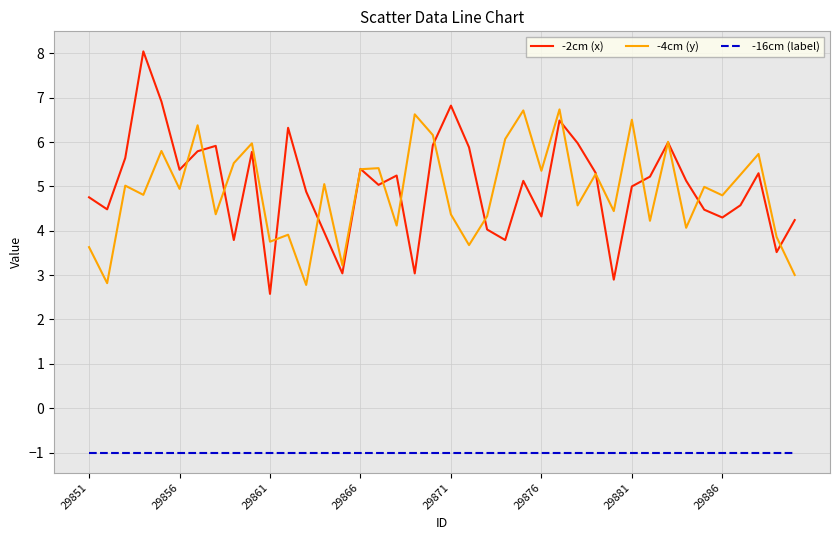

What is the lowest value of the -2cm (x) series?

2.6